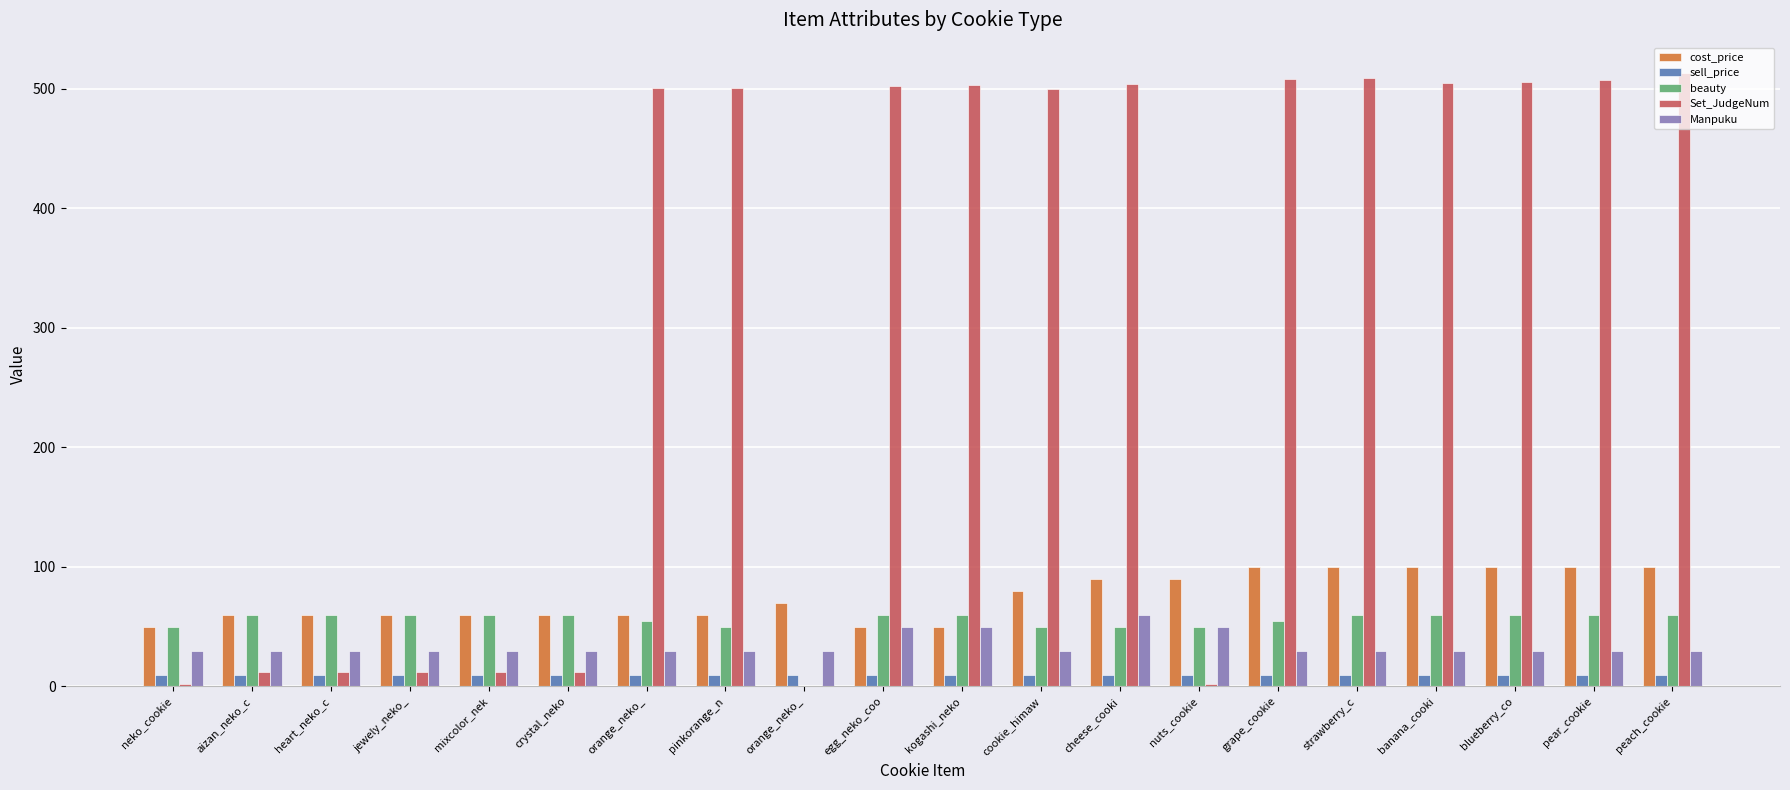

Rank the categories by Set_JudgeNum value from lowest to highest.

orange_neko_, neko_cookie, nuts_cookie, aizan_neko_c, heart_neko_c, jewely_neko_, mixcolor_nek, crystal_neko, cookie_himaw, orange_neko_, pinkorange_n, egg_neko_coo, kogashi_neko, cheese_cooki, banana_cooki, blueberry_co, pear_cookie, grape_cookie, strawberry_c, peach_cookie